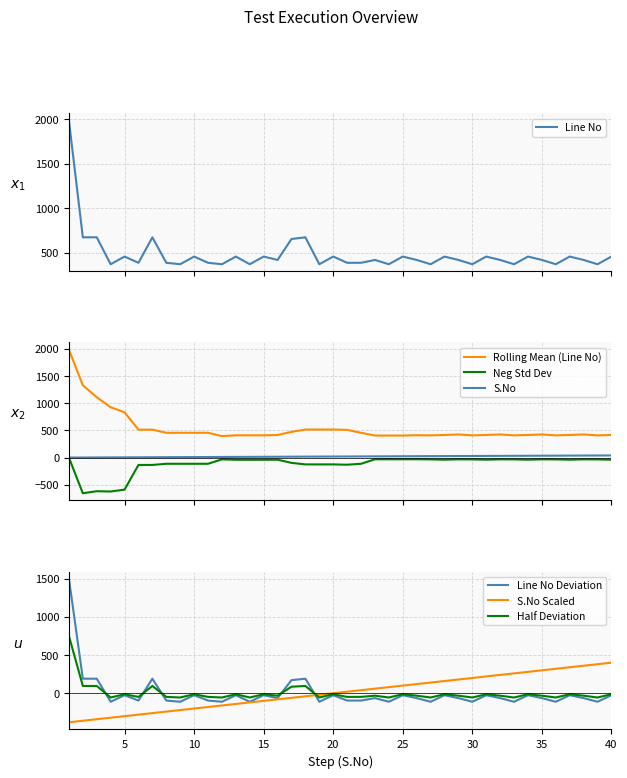

What is the difference between the maximum and second lowest values in the S.No series?

38.0